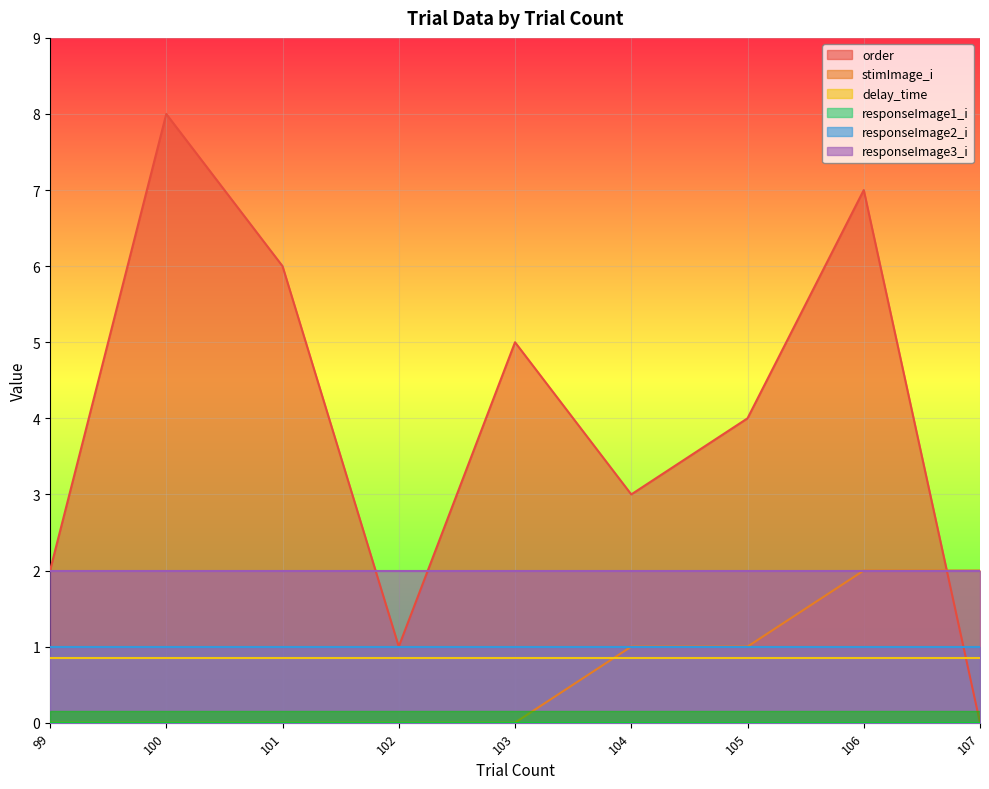

What is the sum of the stimImage_i values at 107 and 100?

2.0